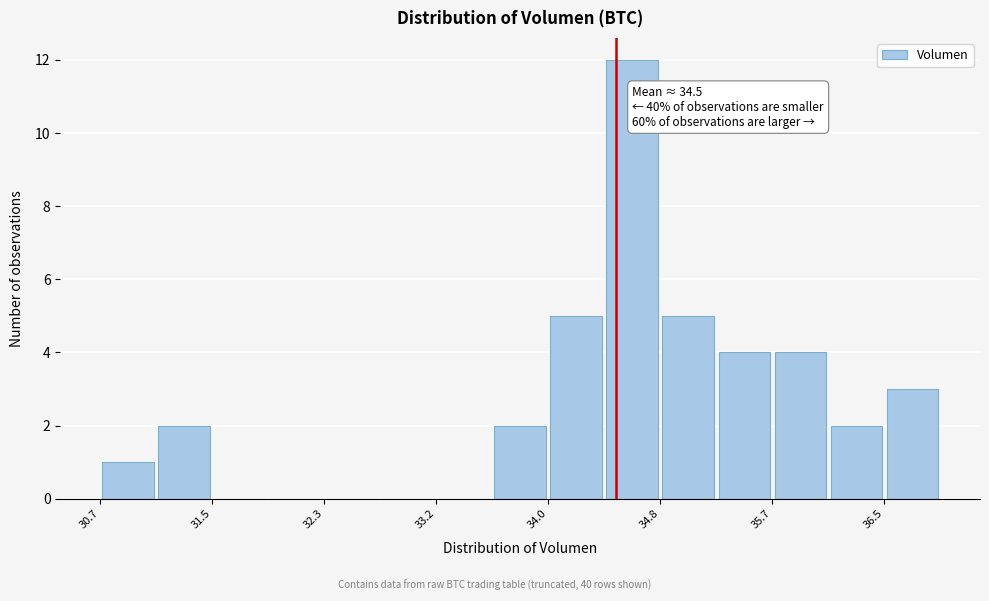

Over which range of the x-axis is the bar tallest?

34.4 to 34.8